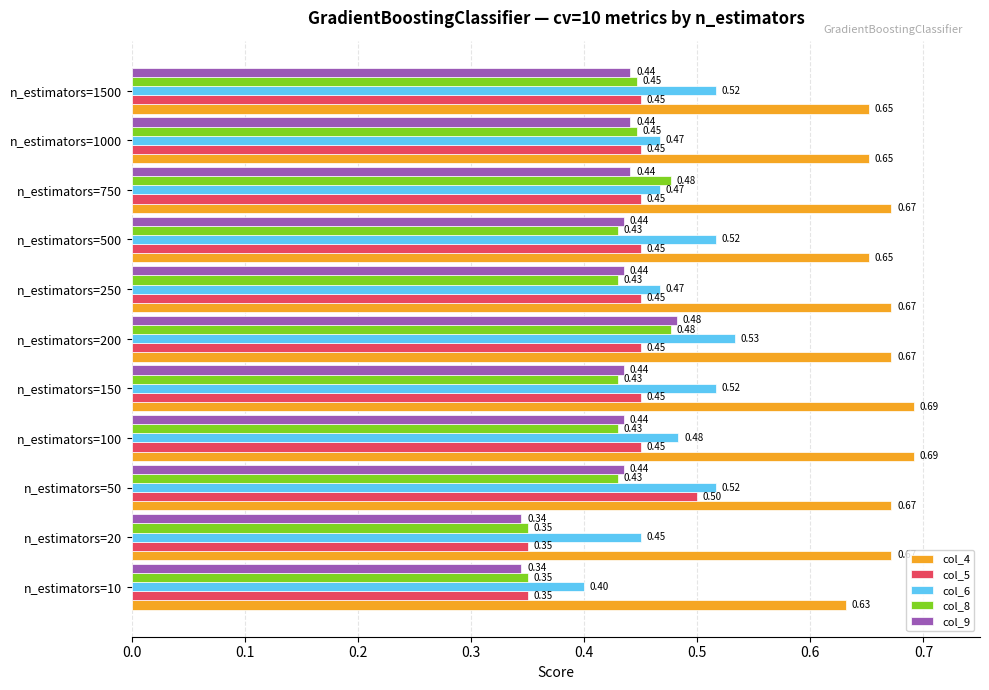

What is the average value of the col_8 series?

0.4